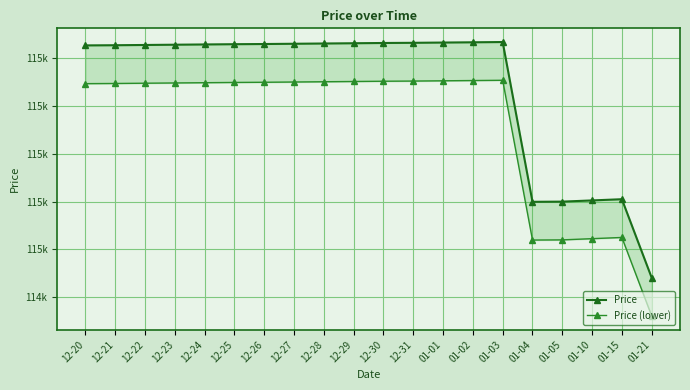

How many lines are shown in the chart?

2